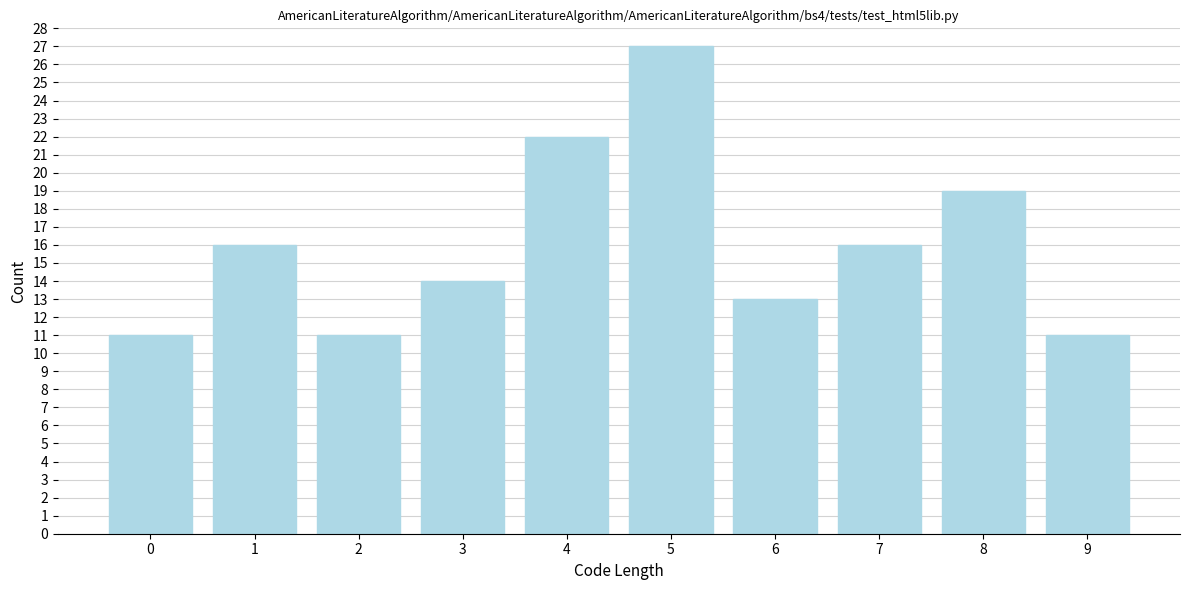

Reading right to left, list all the values displayed in this chart.

9=11	8=19	7=16	6=13	5=27	4=22	3=14	2=11	1=16	0=11